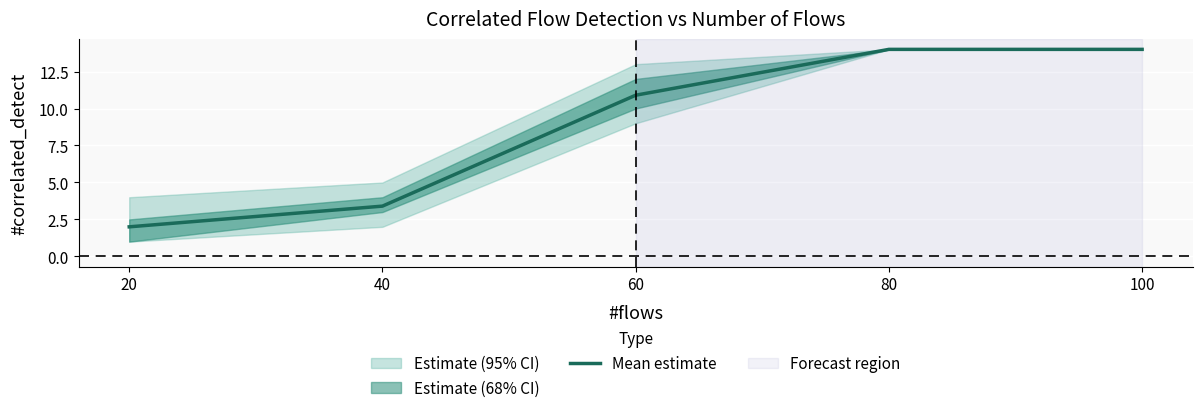

True or false: the data has more than 1 interior local peaks.

False